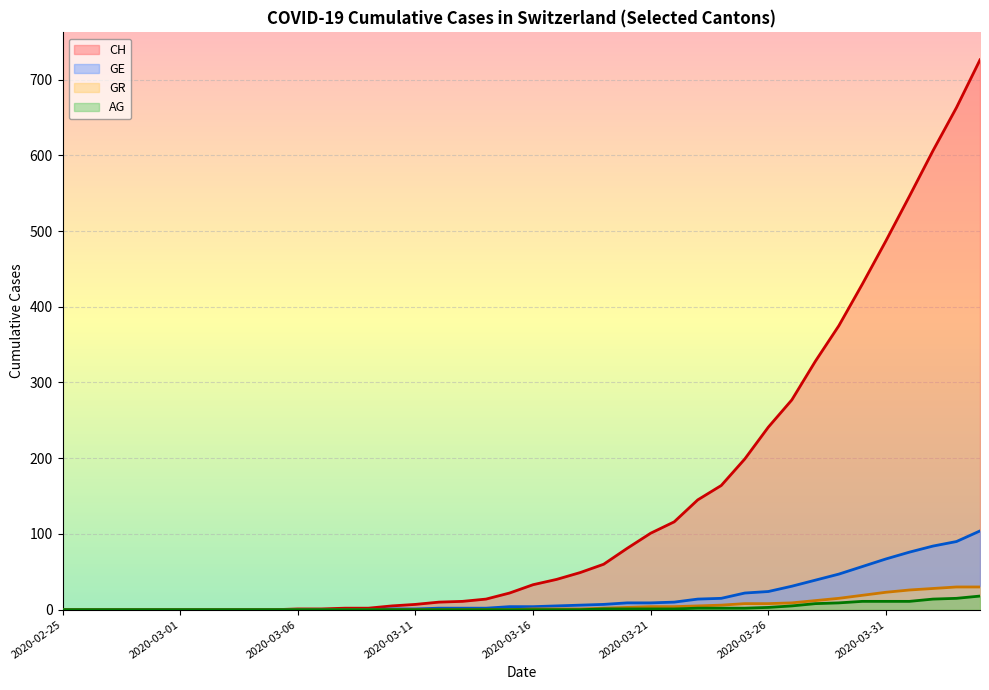

At which category is the sum across all series the highest?

2020-04-04